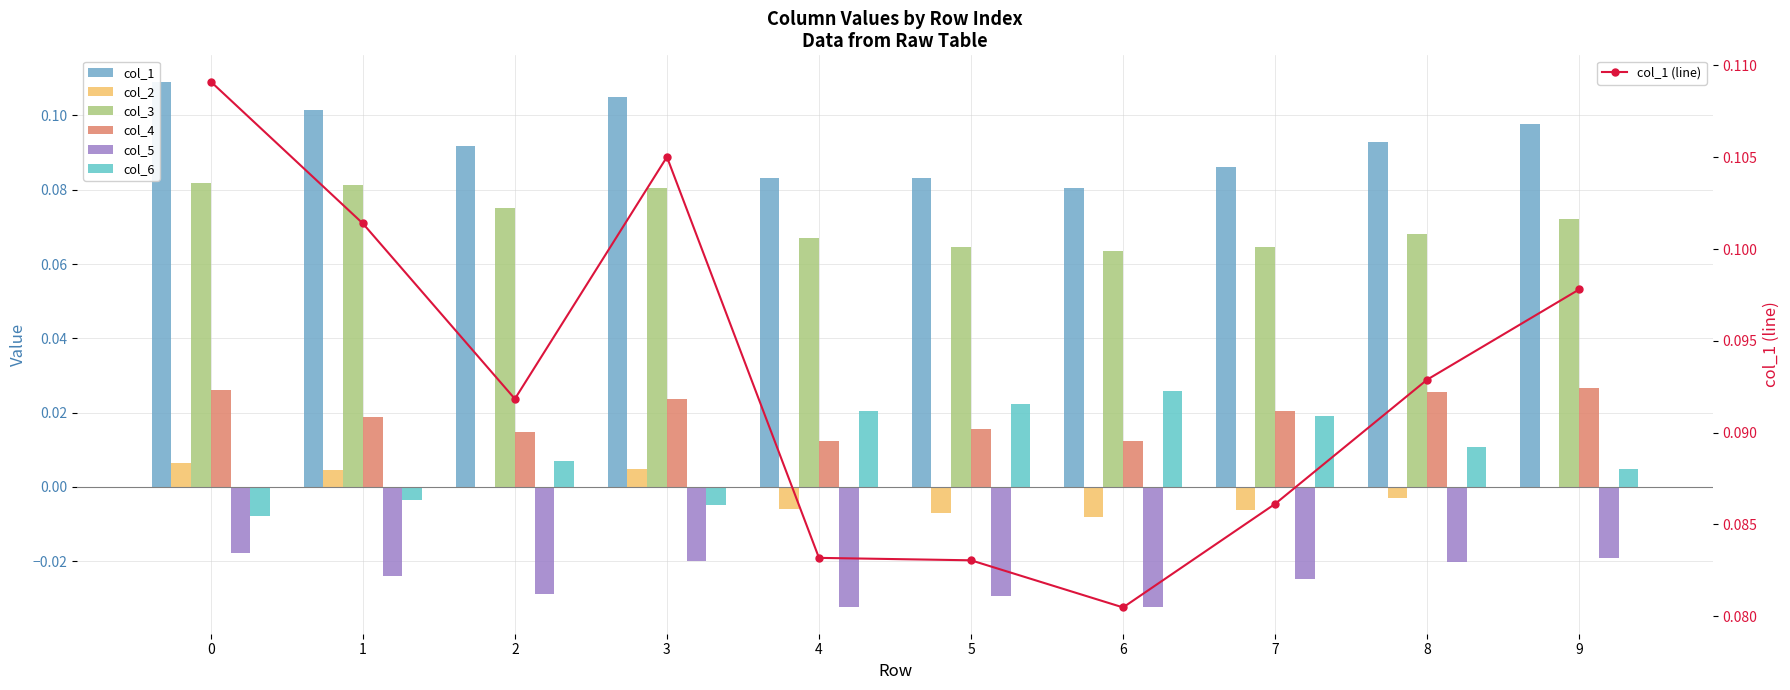

What is the total value across all series at 2?

0.2